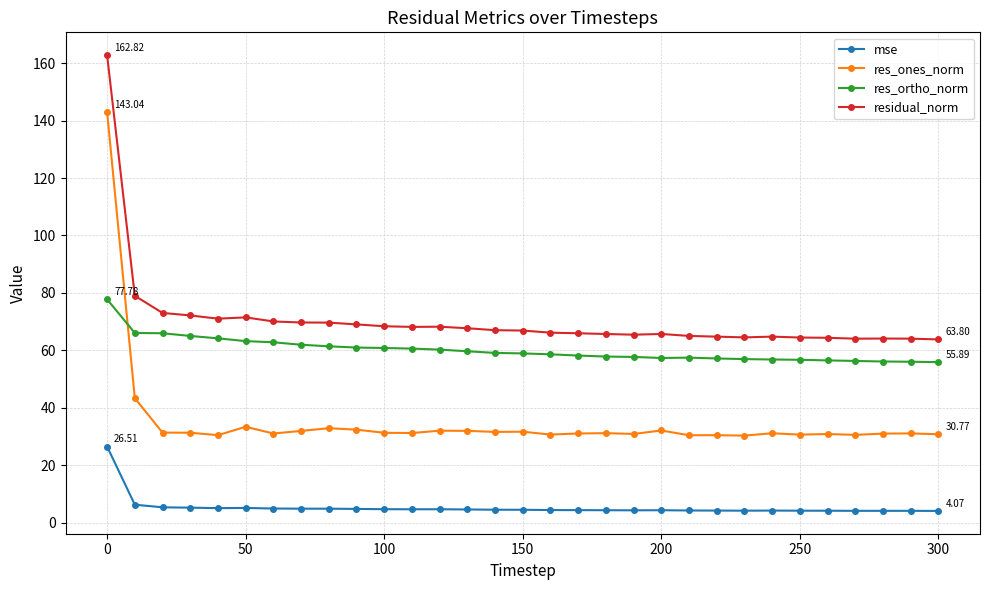

True or false: mse and res_ones_norm intersect in this chart.

False